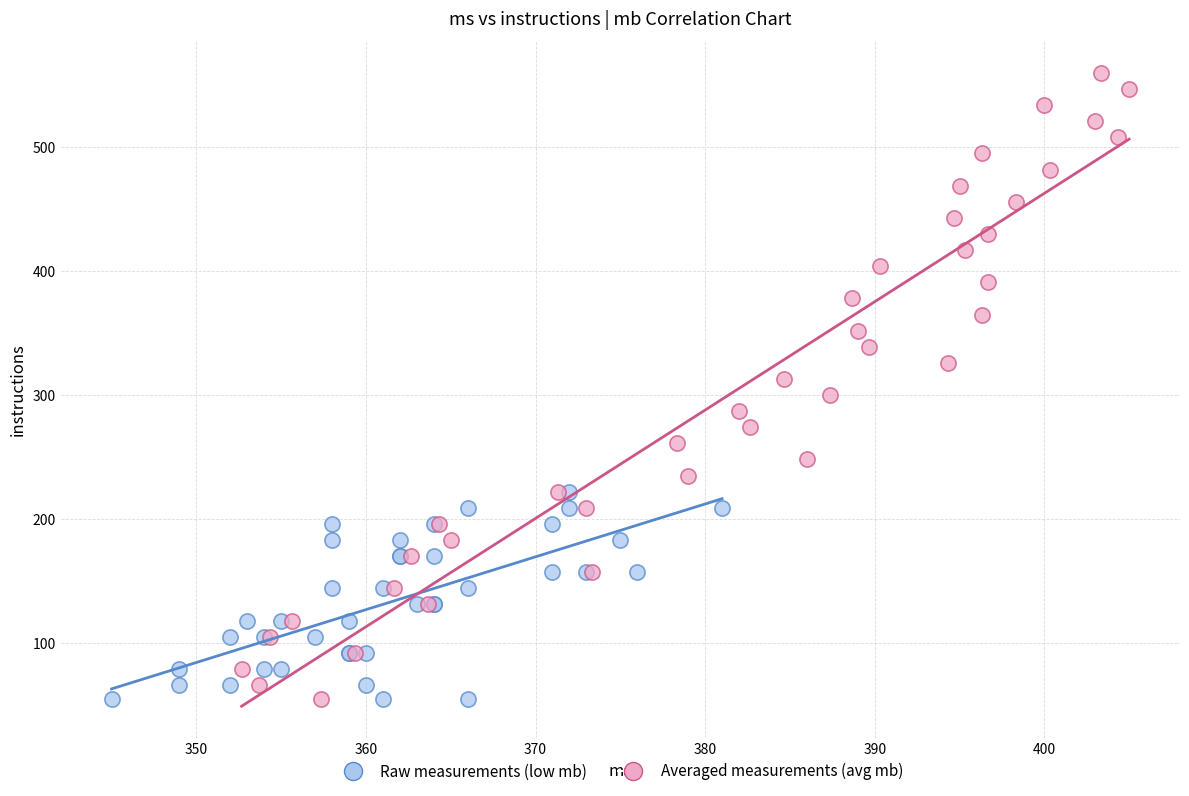

Which series has the largest Y range (max minus min)?

Averaged measurements (avg mb)